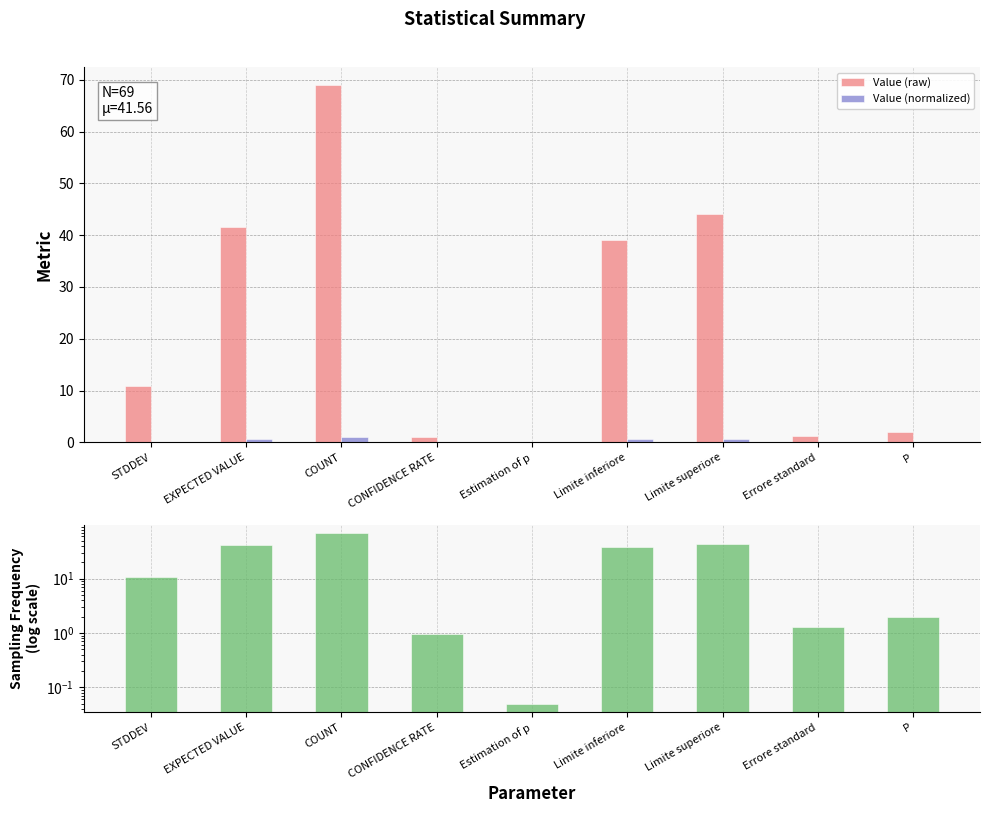

What position from the left is Errore standard?

8